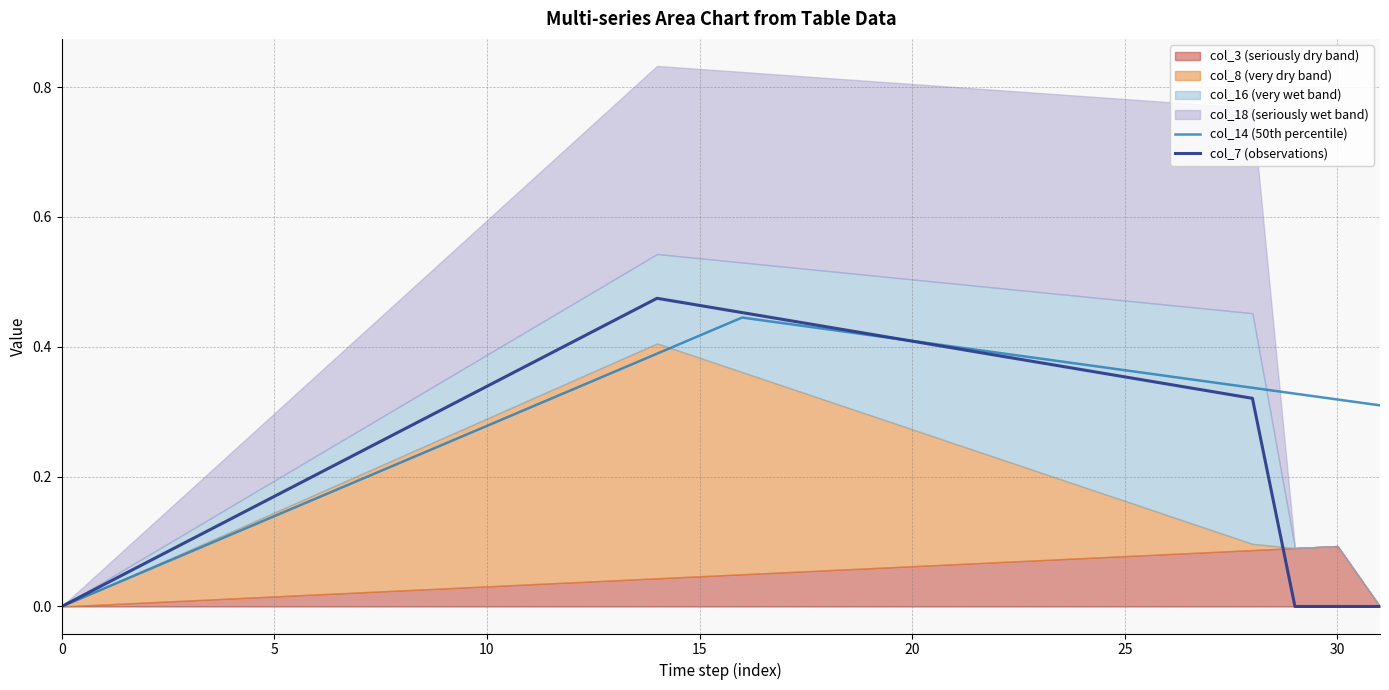

What is the value of the col_7 (observations) point at the 28th from the left?

0.3